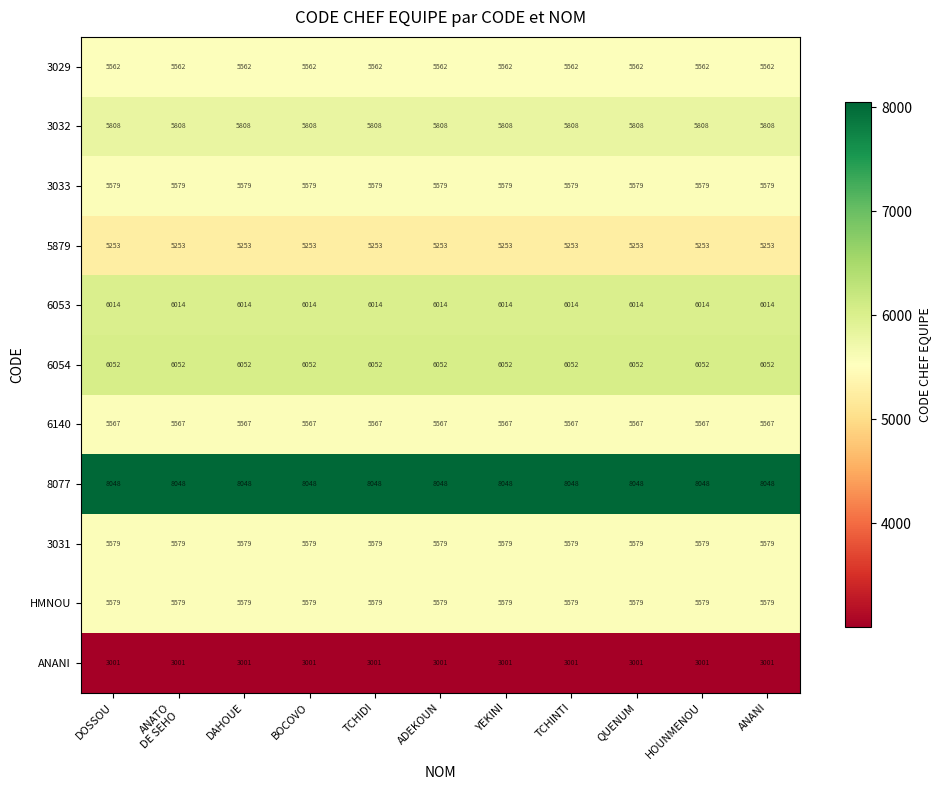

What is the maximum value for 6140?

5567